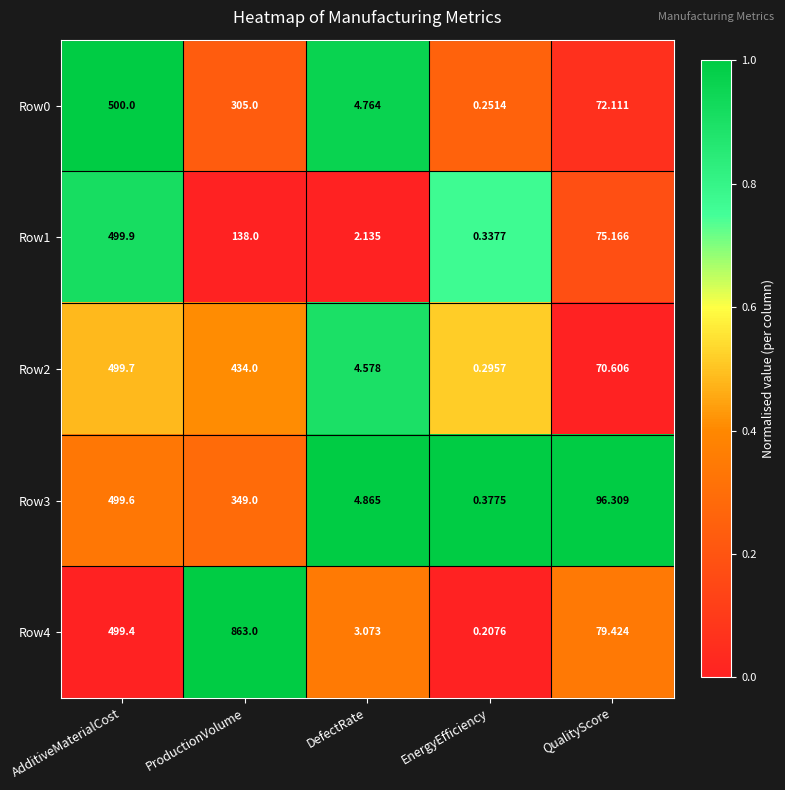

Rank the categories by Row0 value from highest to lowest.

AdditiveMaterialCost, ProductionVolume, QualityScore, DefectRate, EnergyEfficiency